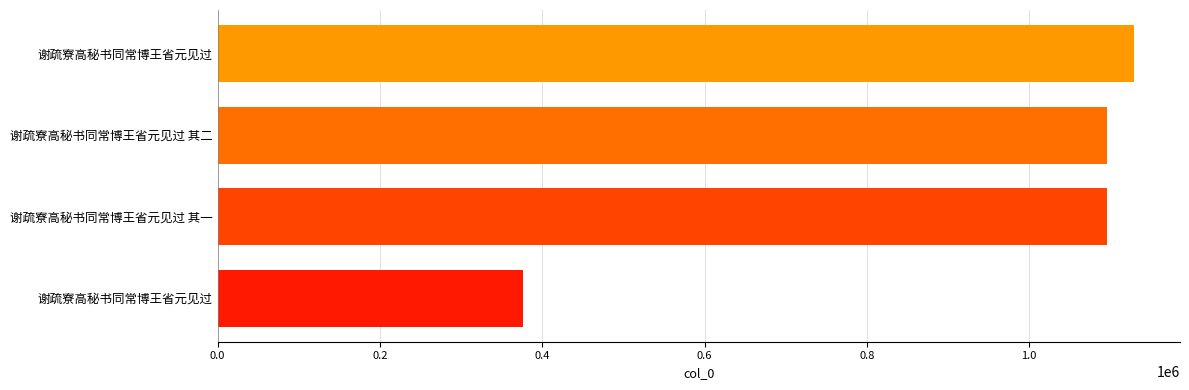

Count the number of data series in this chart.

1